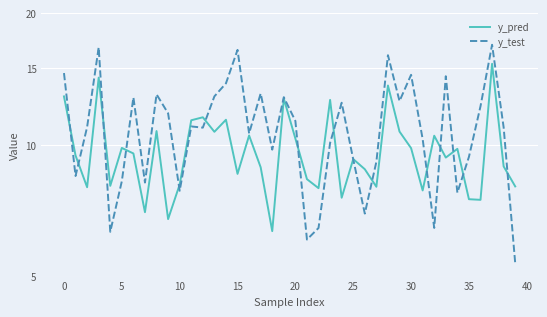

Between 34 and 25, which is larger?

34